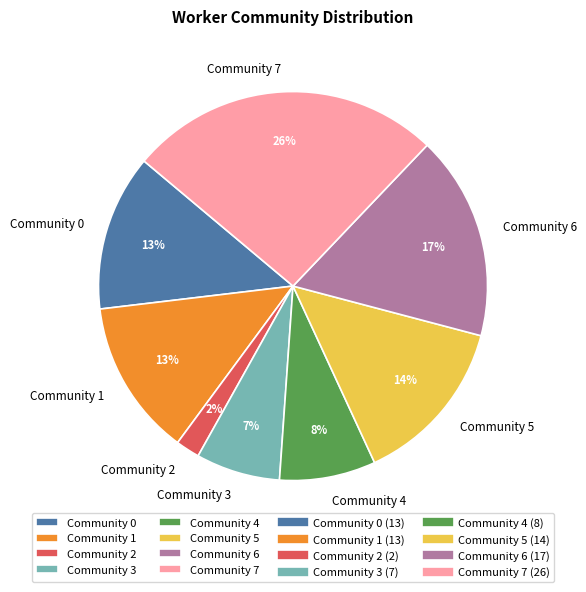

Between Community 0 and Community 5, which is larger?

Community 5